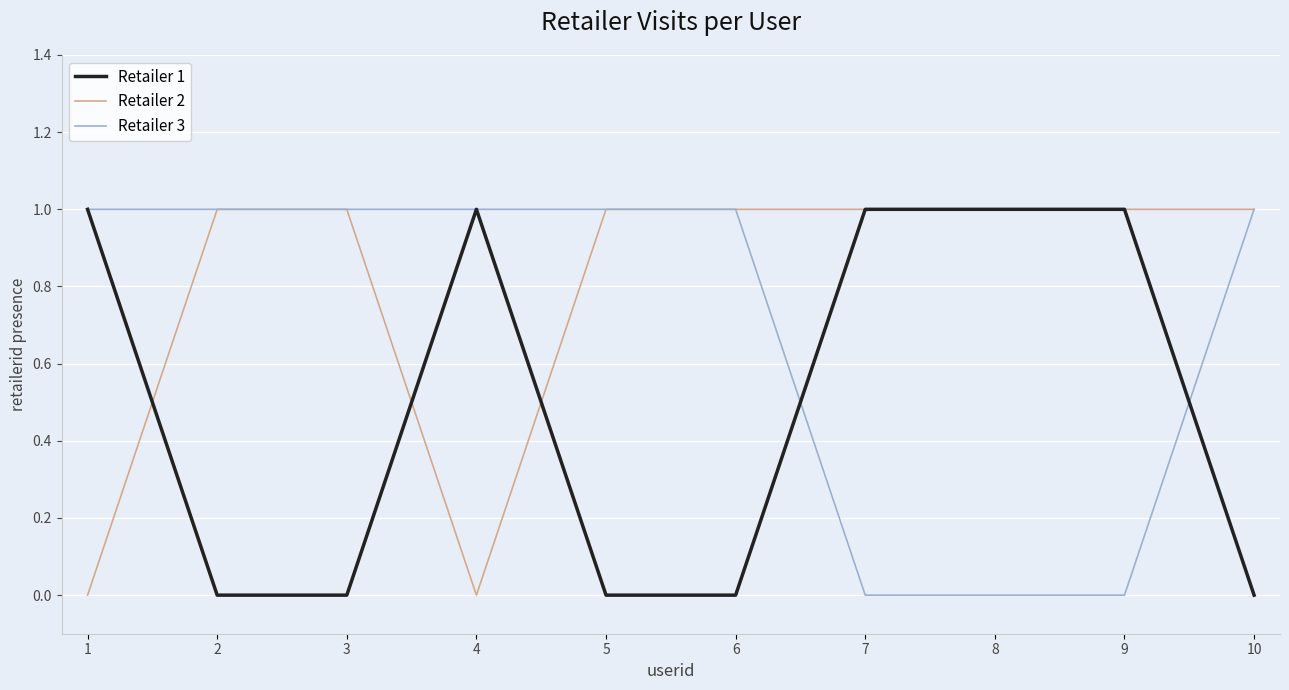

Which series has the largest total across all categories?

Retailer 2